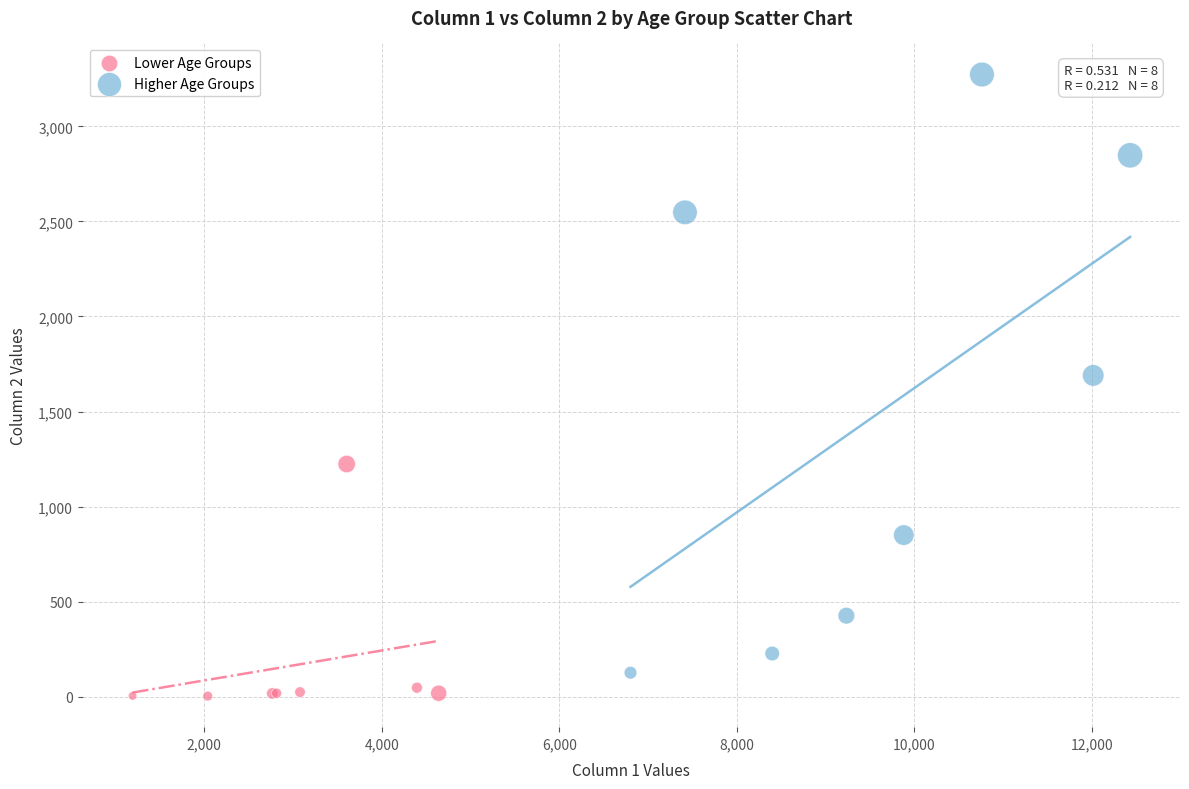

Which series has the largest Y range (max minus min)?

Higher Age Groups